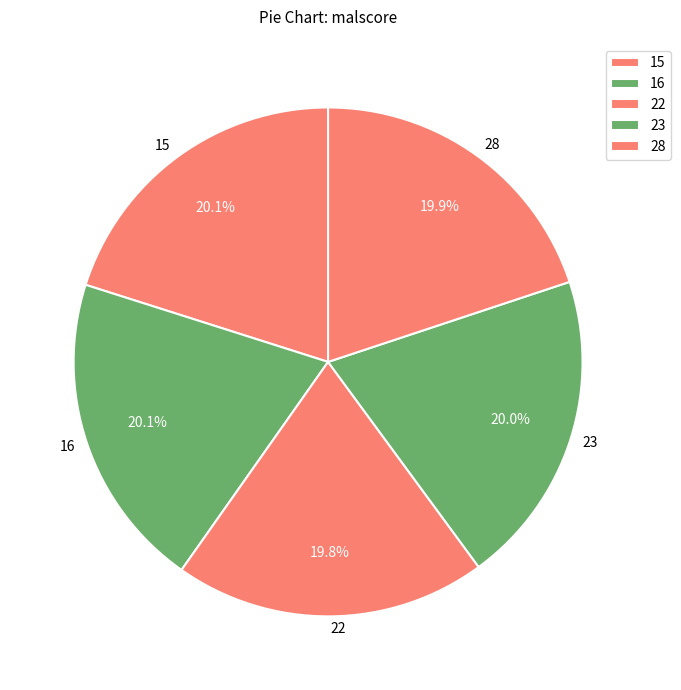

Count the number of slices in the pie.

5